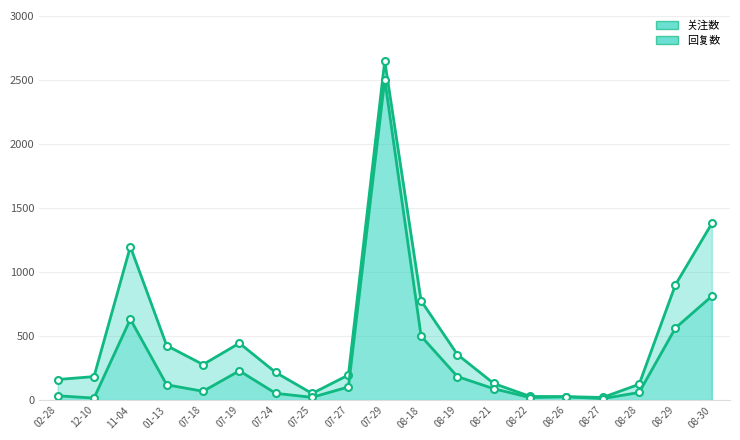

Does the chart display data point markers on the line(s)?

Yes